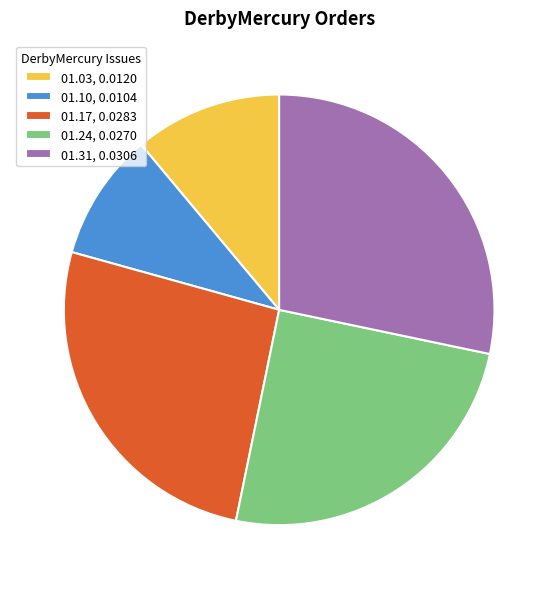

Which slice is the smallest?

01.10, 0.0104